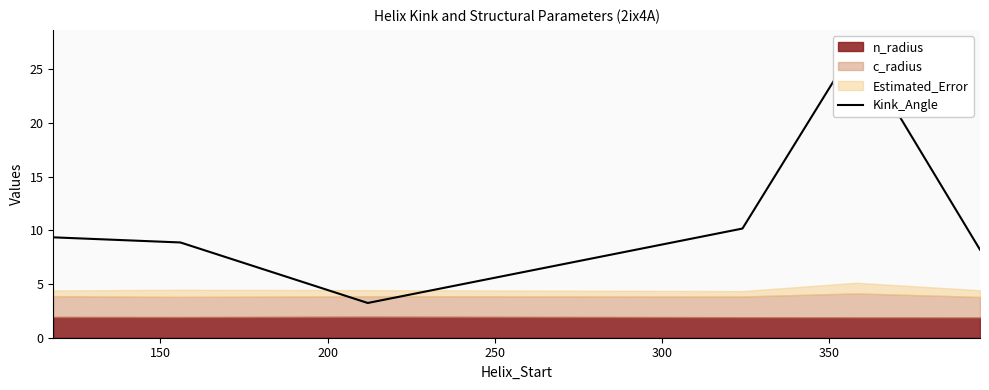

True or false: the data has more than 0 interior local peaks.

True